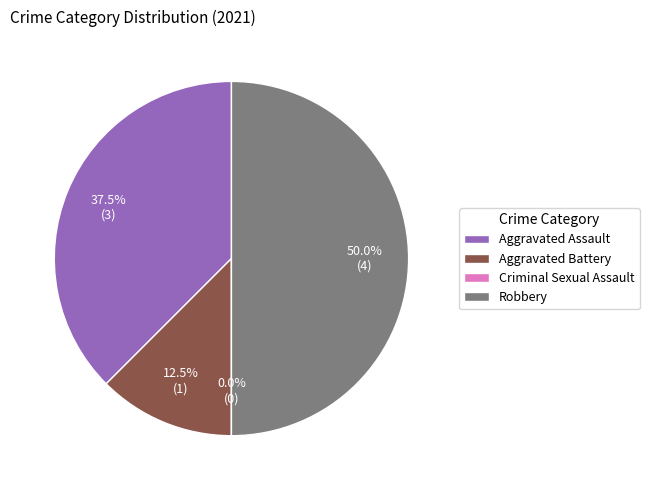

Does Robbery represent more than half of the total?

No